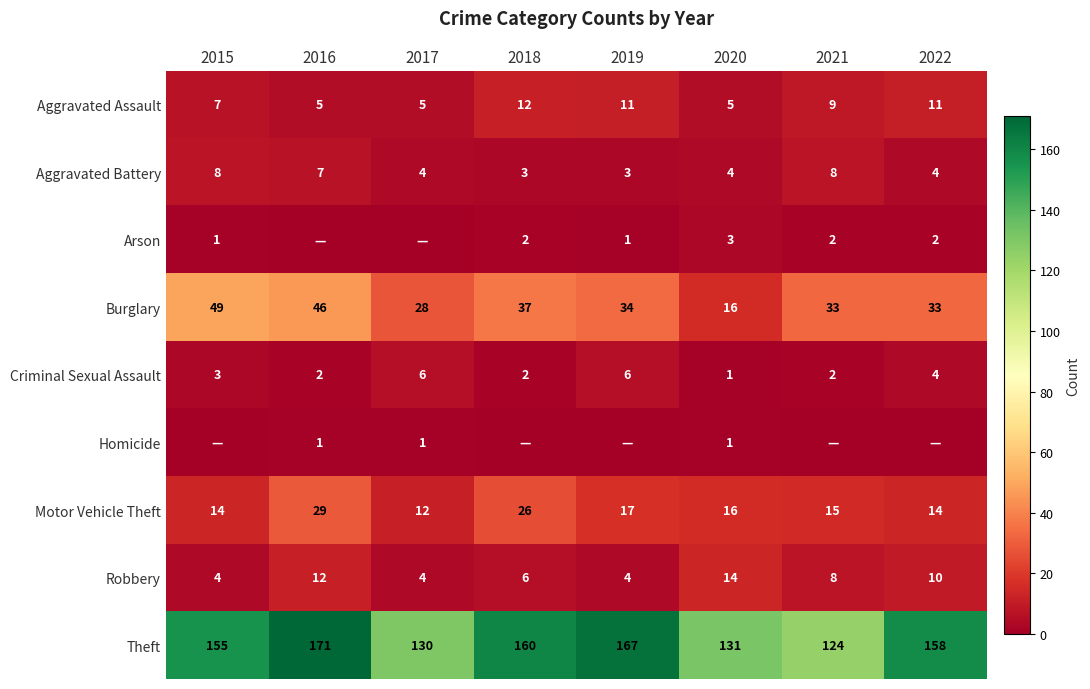

Is the value of Theft at 2019 greater than the value of Aggravated Battery at 2015?

Yes